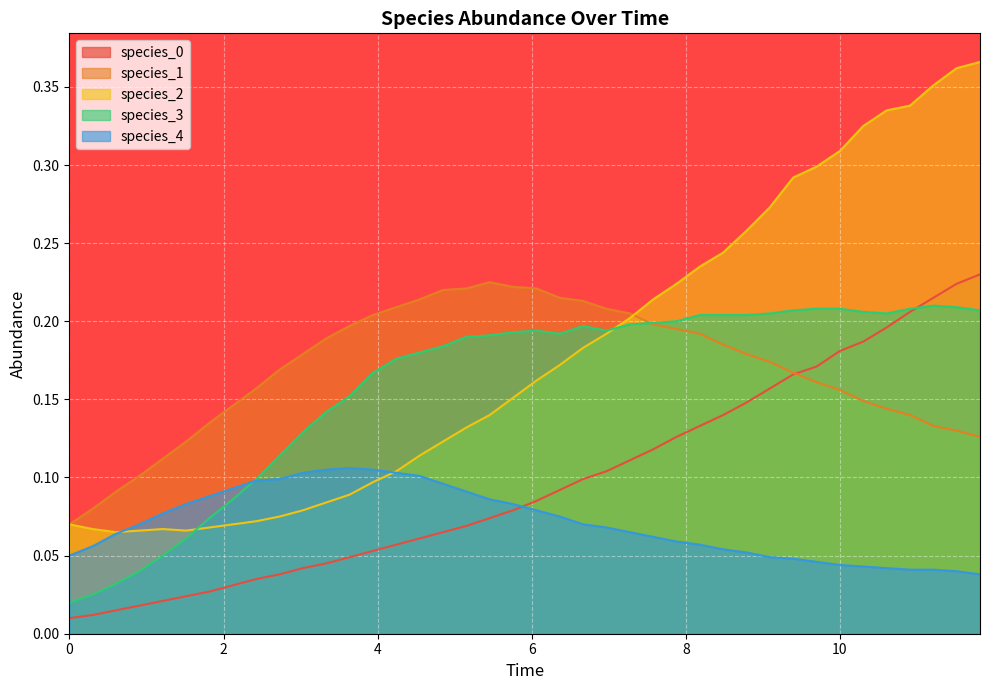

True or false: species_4 and species_1 intersect in this chart.

False